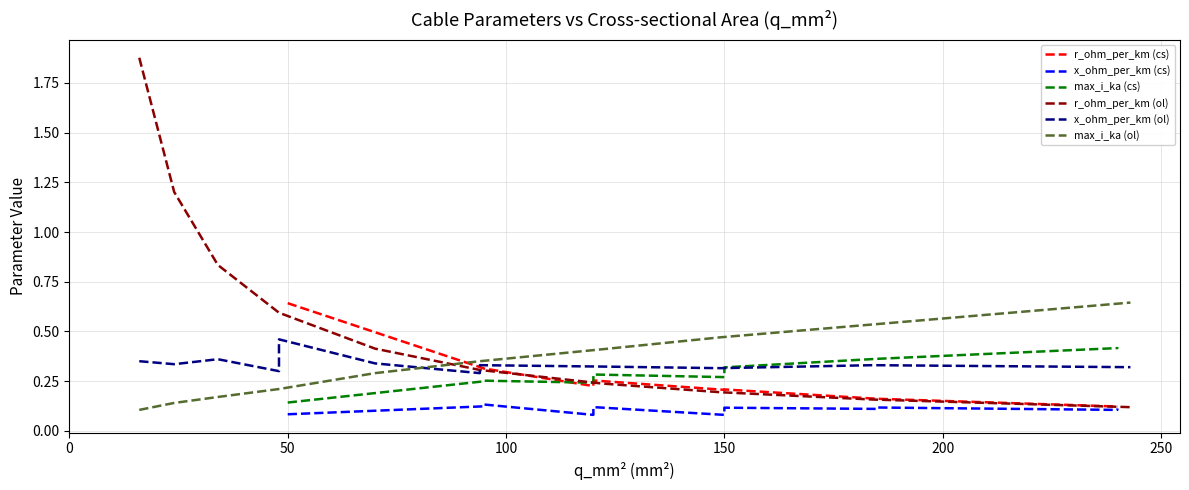

At how many categories does at least one series exceed 0?

13